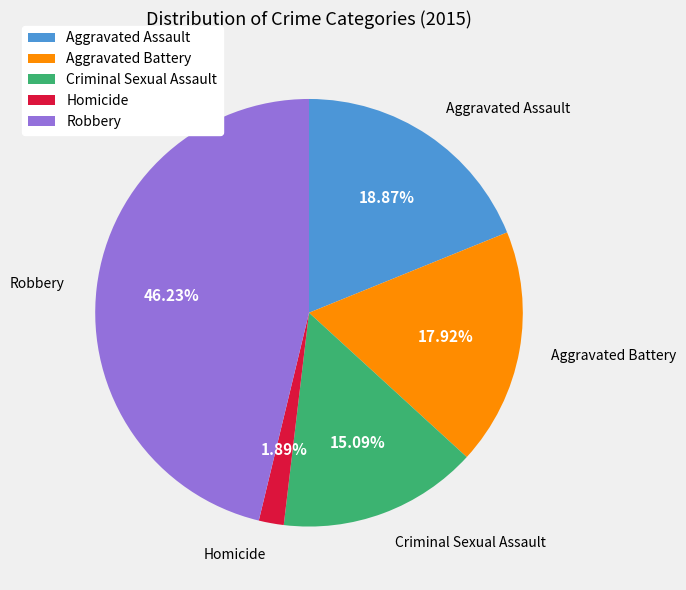

What is the ratio of the value at Aggravated Battery to the value at Criminal Sexual Assault?

1.2